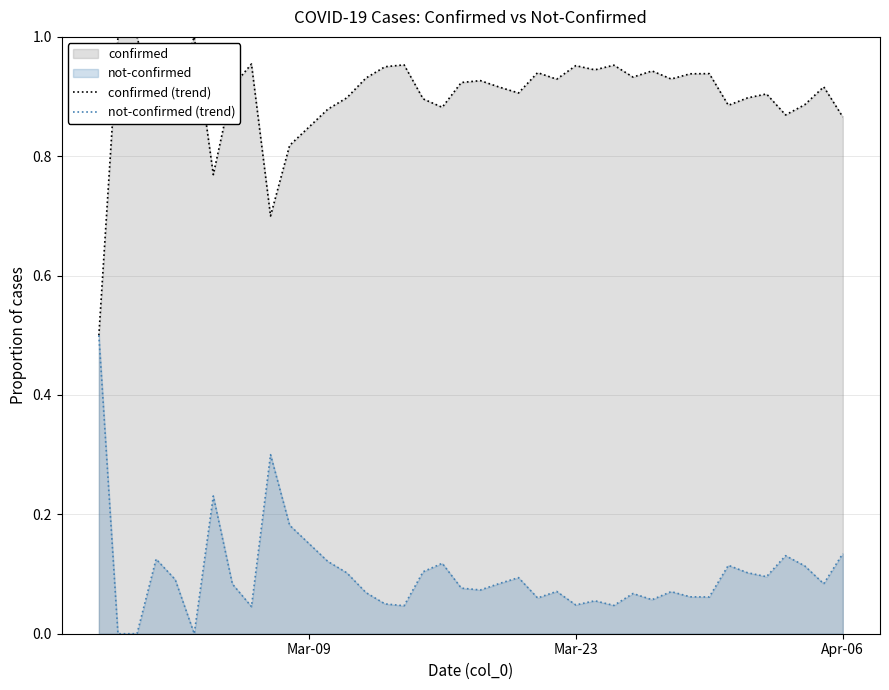

What is the greatest value displayed?

1.0